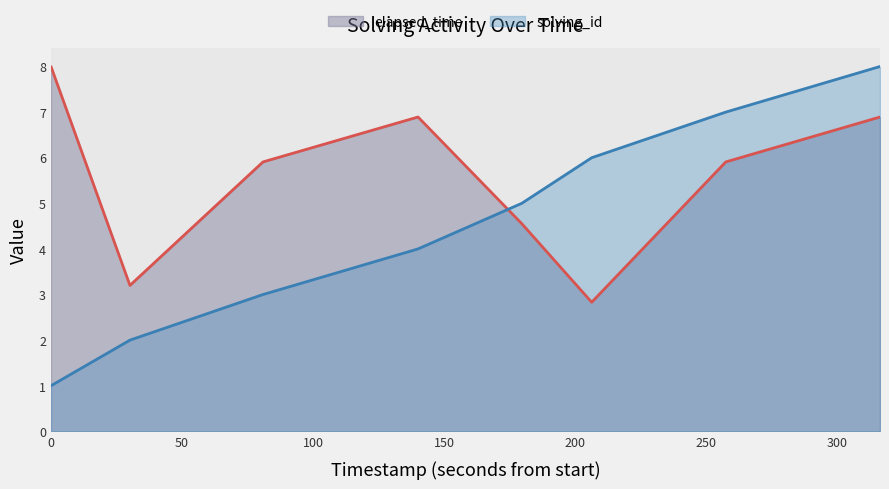

What is the maximum value shown in the chart?

8.0